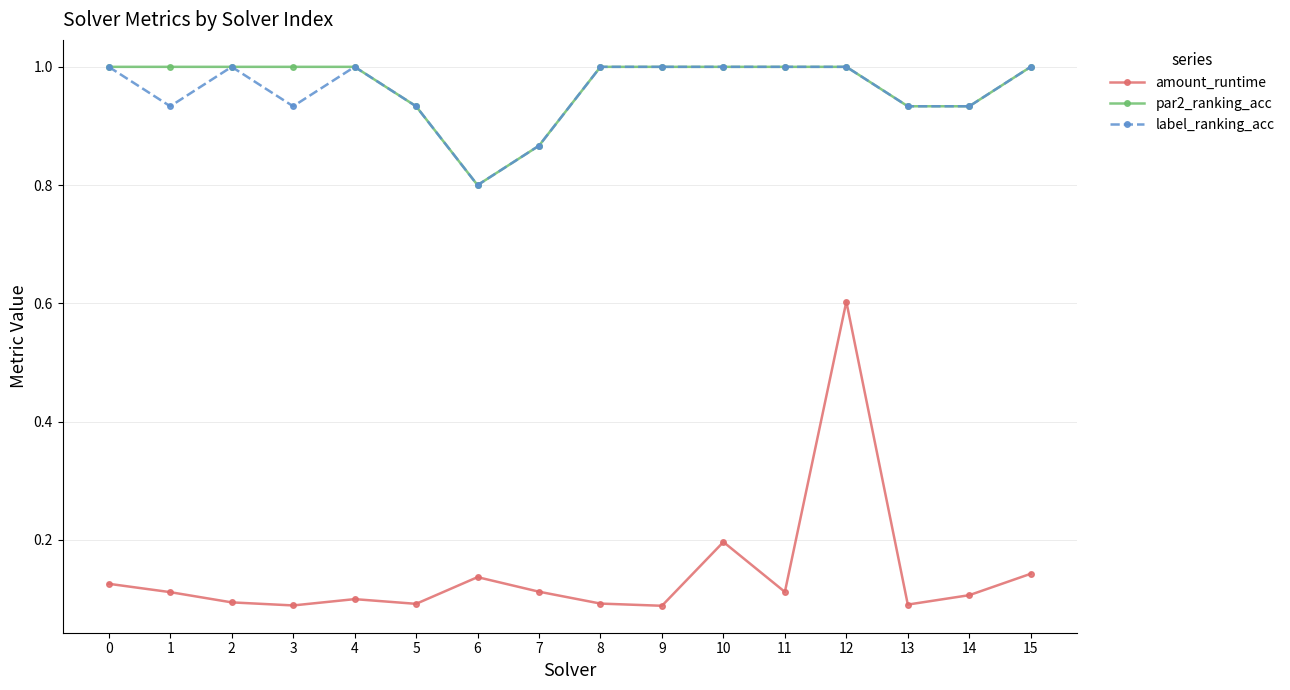

Count the label_ranking_acc values in the range 0 to 1.

16